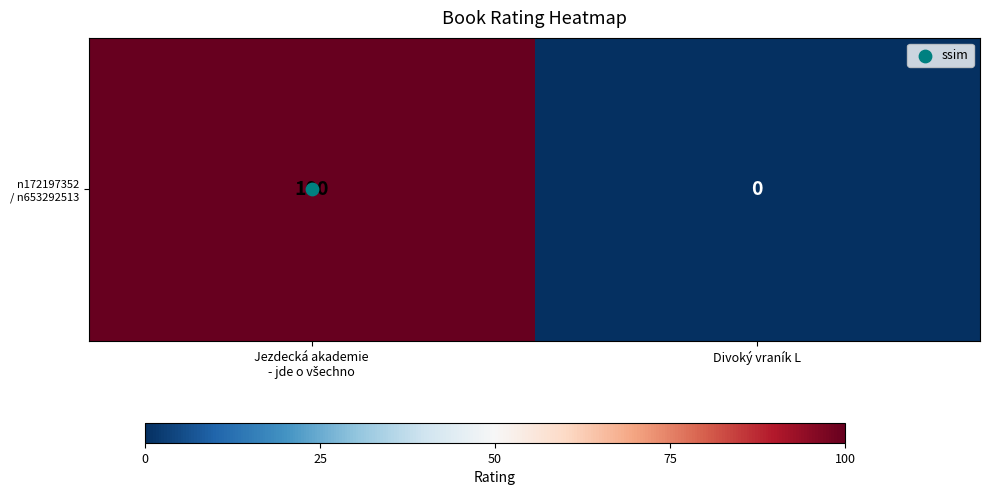

How many values are above zero?

1